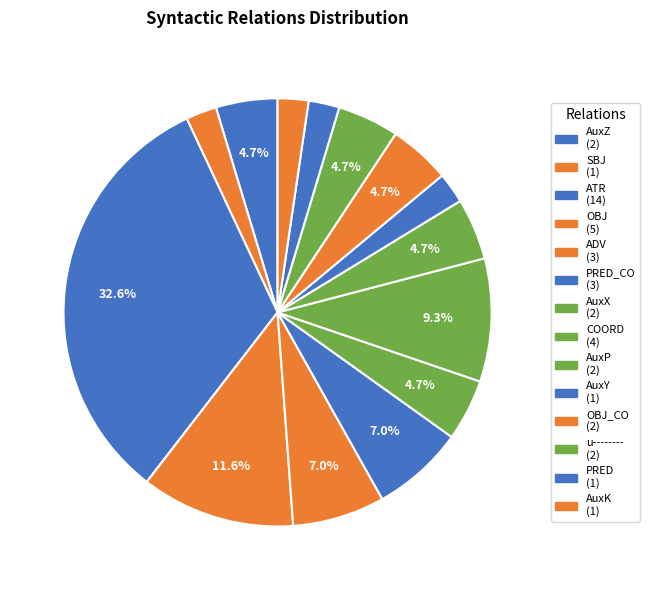

Rank the categories by value from highest to lowest.

ATR, OBJ, COORD, ADV, PRED_CO, AuxZ, AuxX, AuxP, OBJ_CO, u--------, SBJ, AuxY, PRED, AuxK